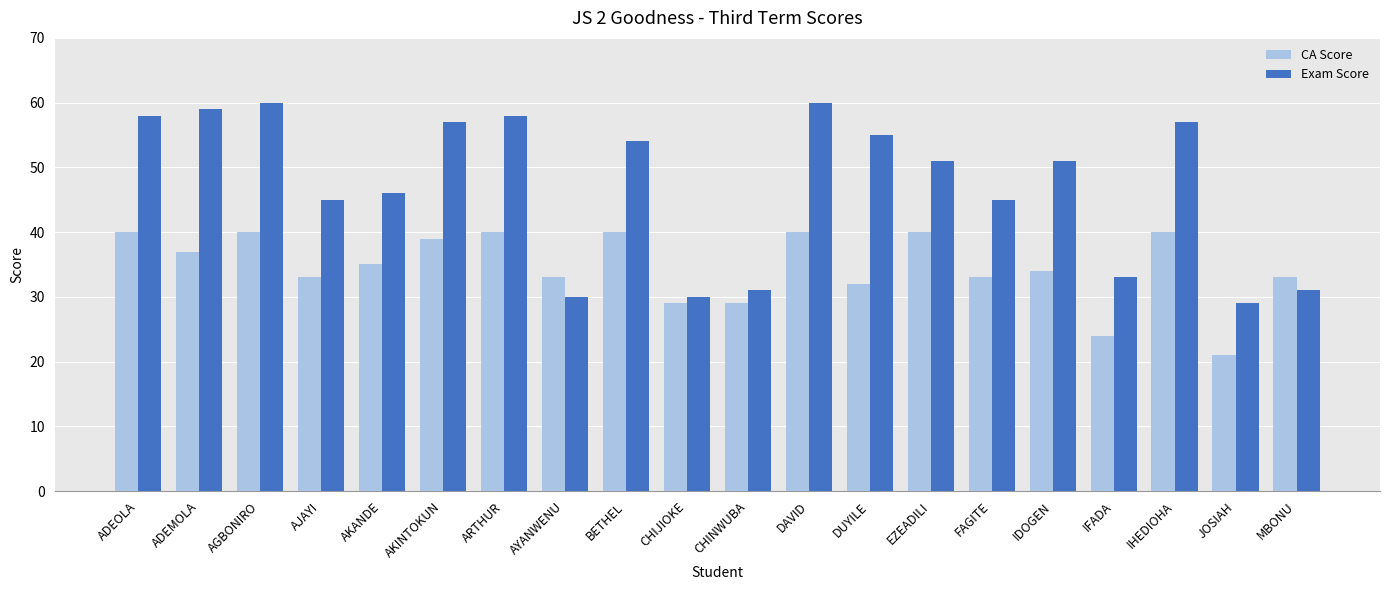

List the series in order of their peak value, highest first.

Exam Score, CA Score